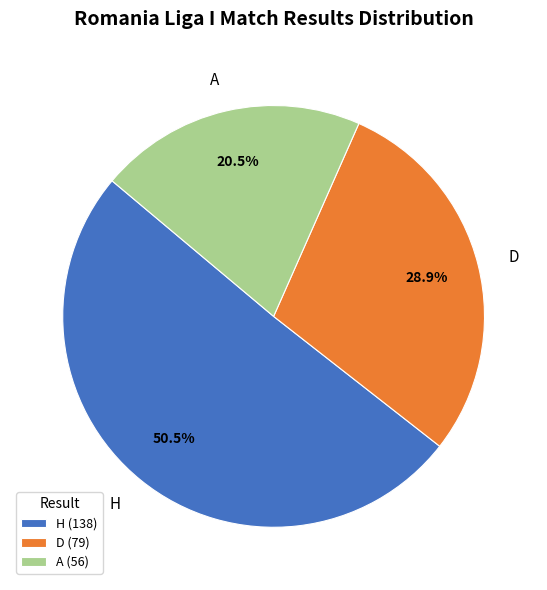

Is the sum of A and H greater than half?

Yes